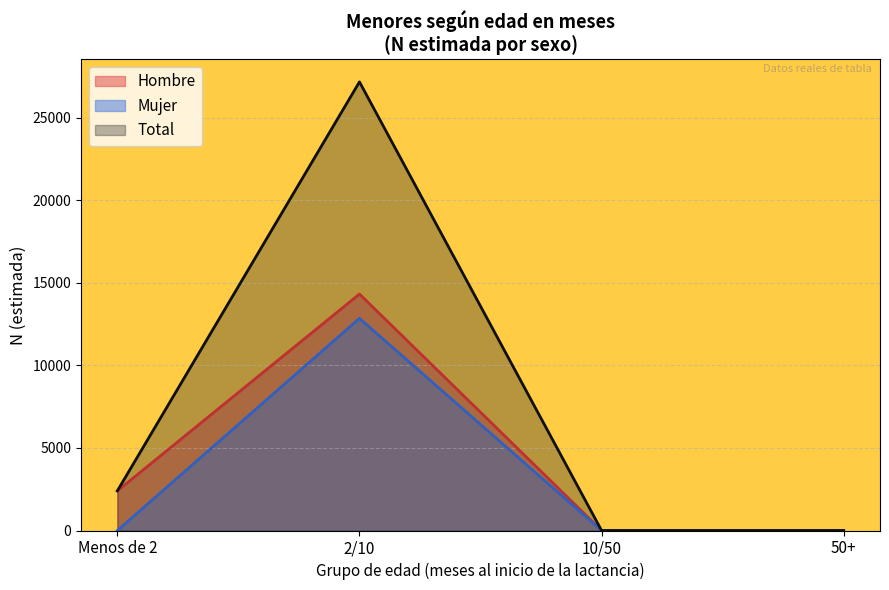

Count the Mujer values in the range 0 to 12843.

4